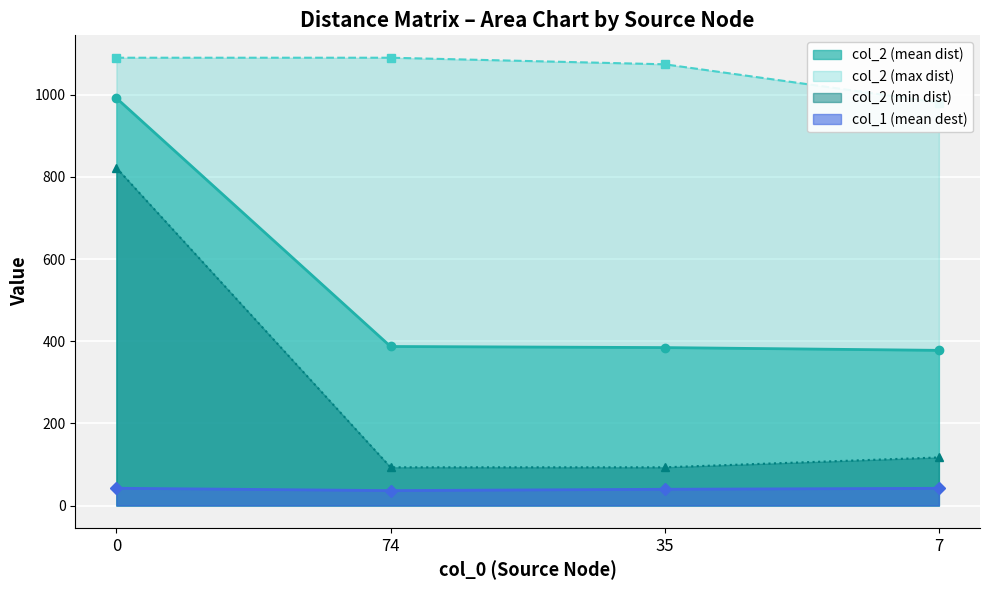

True or false: col_2 (min dist) and col_1 (mean dest) cross at least once.

False